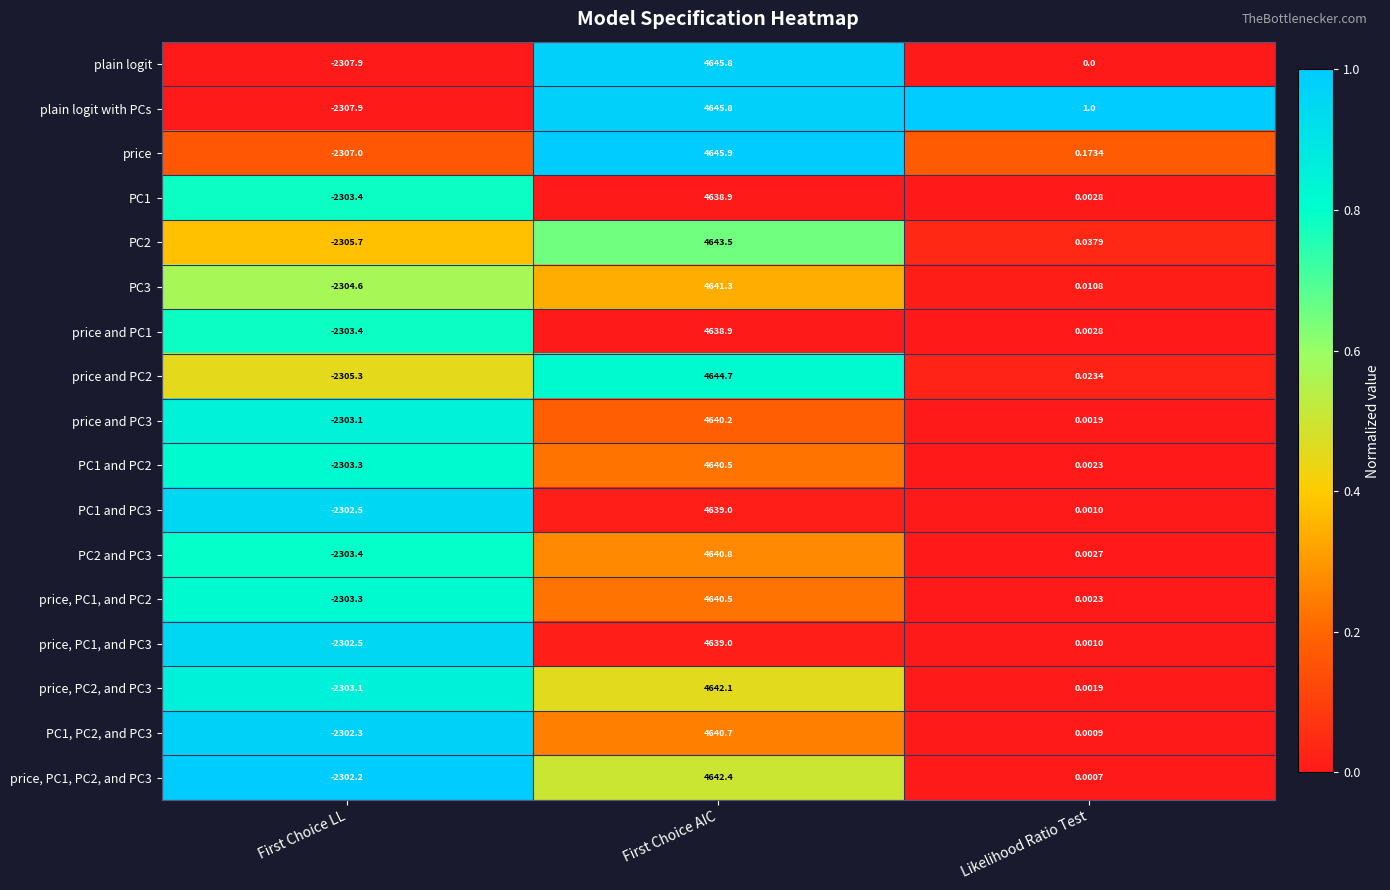

At how many categories does at least one series exceed 0?

2